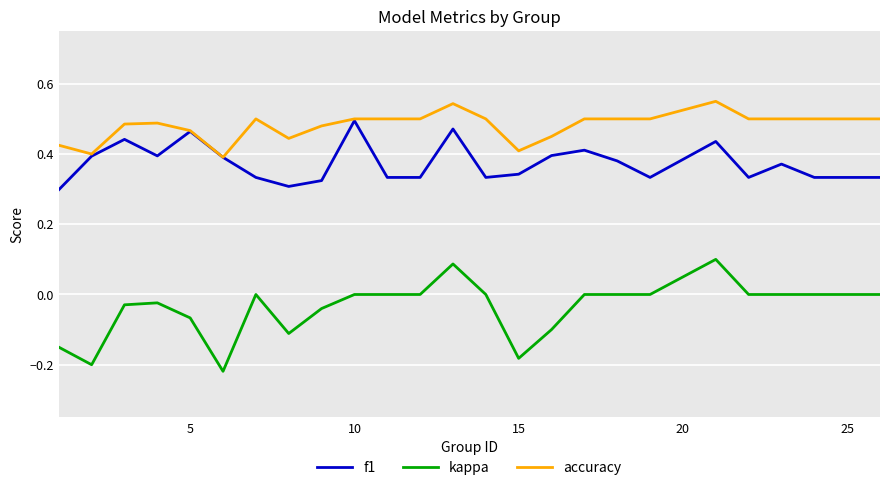

Which series has the largest total across all categories?

accuracy